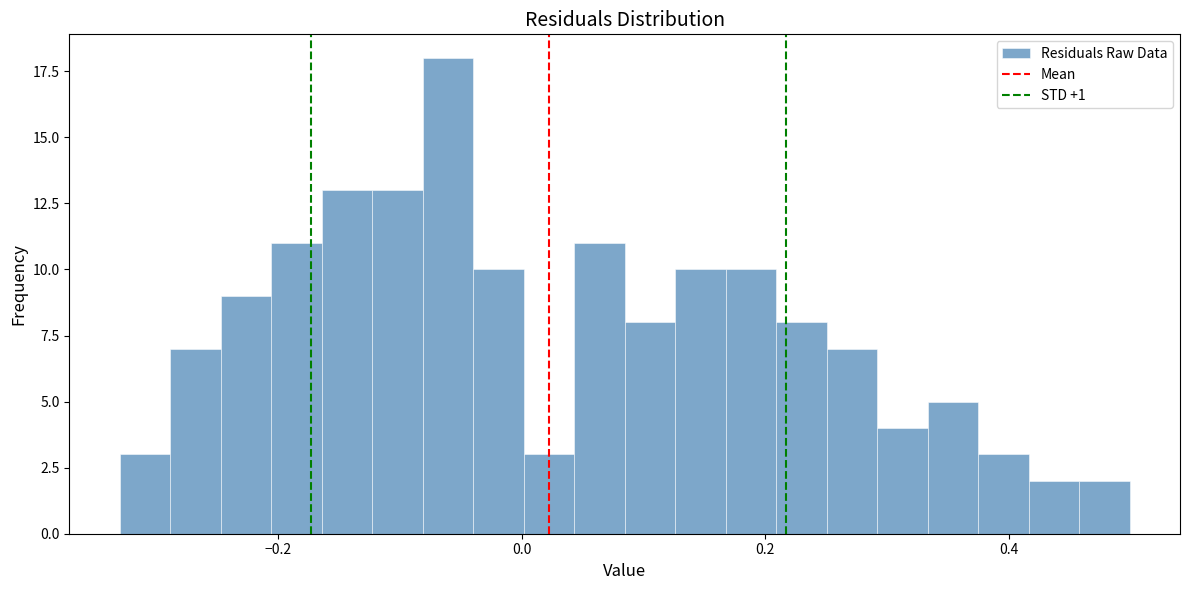

Read against the x-axis, roughly where is the centre of the tallest bar?

-0.06